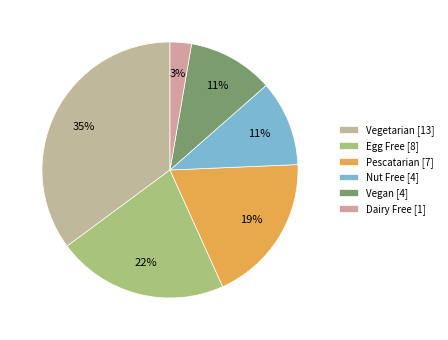

Count the number of slices in the pie.

6